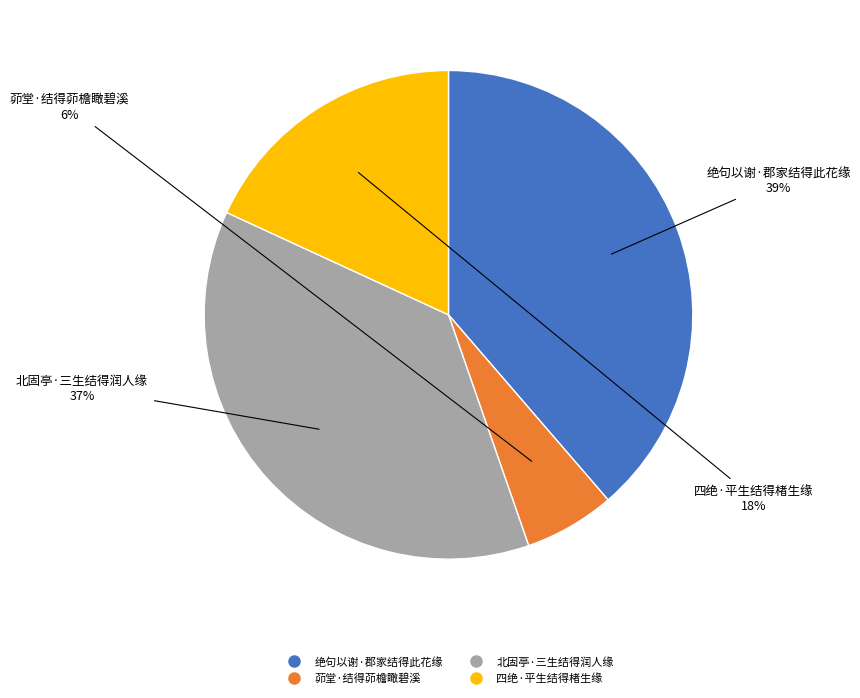

Which has a higher value, 绝句以谢·郡家结得此花缘 or 北固亭·三生结得润人缘?

绝句以谢·郡家结得此花缘